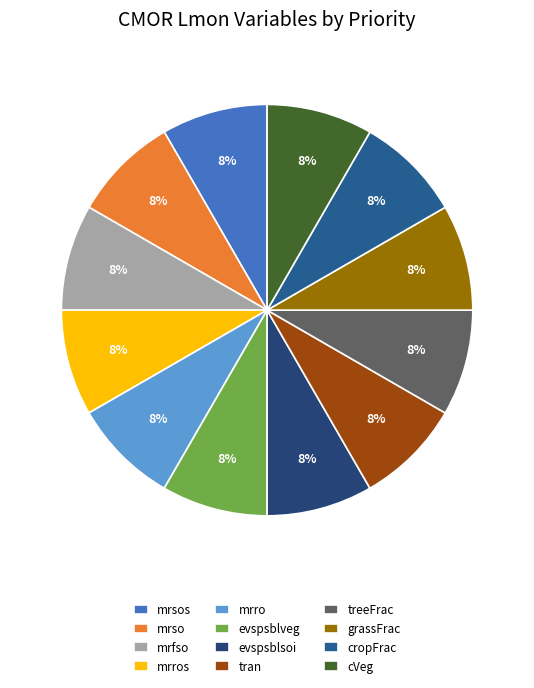

The mrso slice represents 1% of the pie. True or false?

False